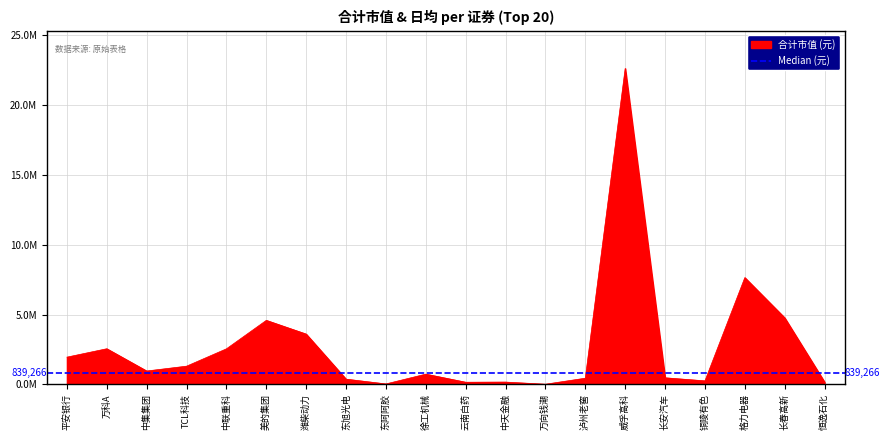

Where is the first local minimum?

中集集团